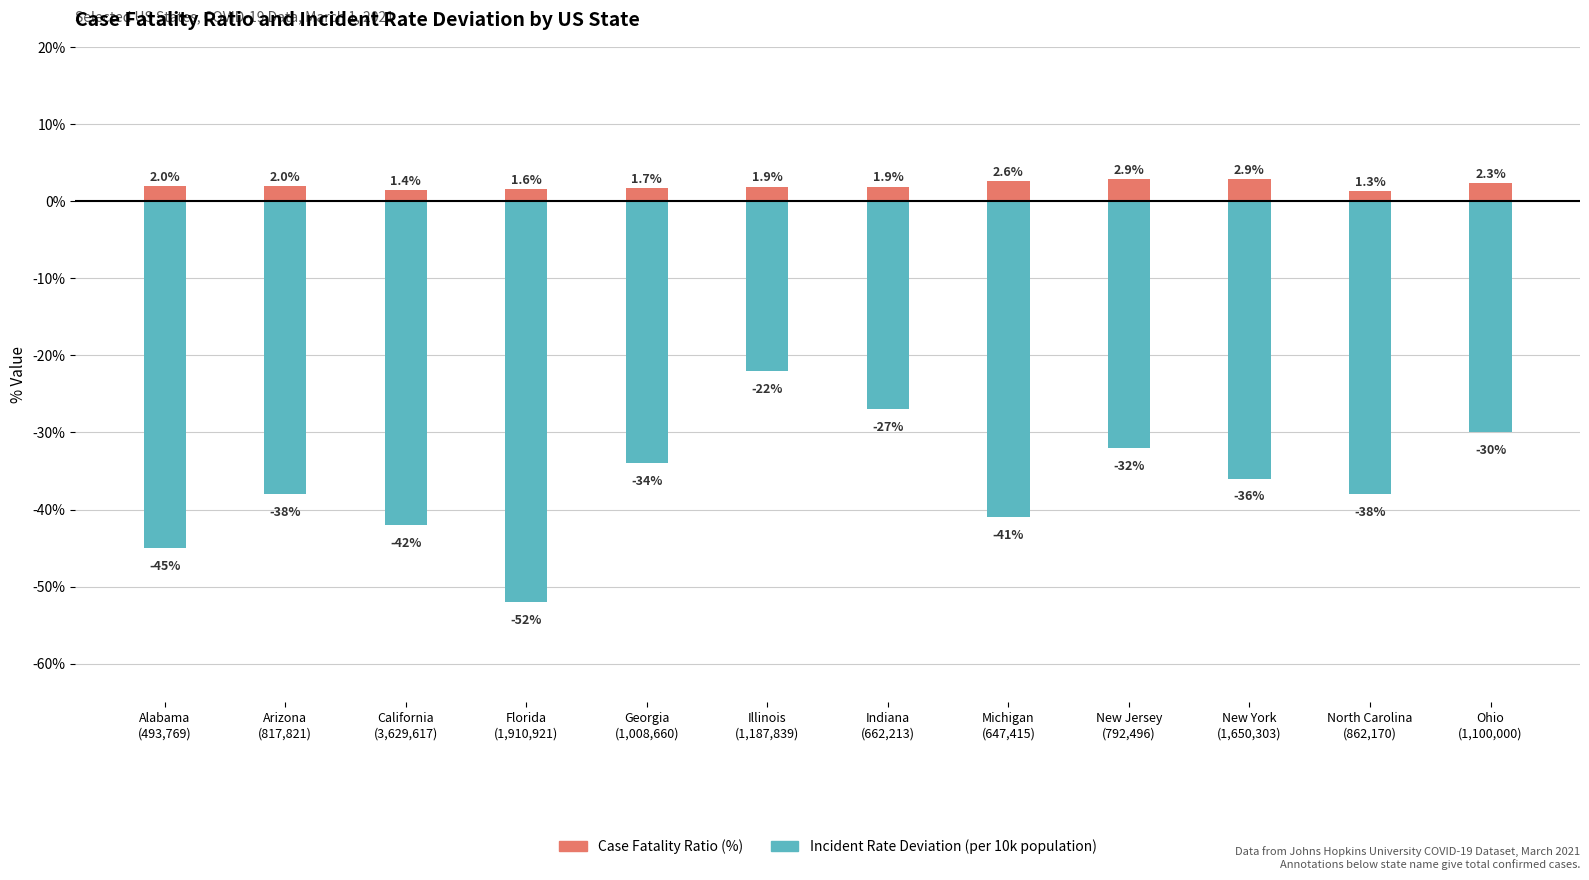

What value does the Incident Rate Deviation (per 10k) series have at Ohio
(1,100,000)?

-30.0